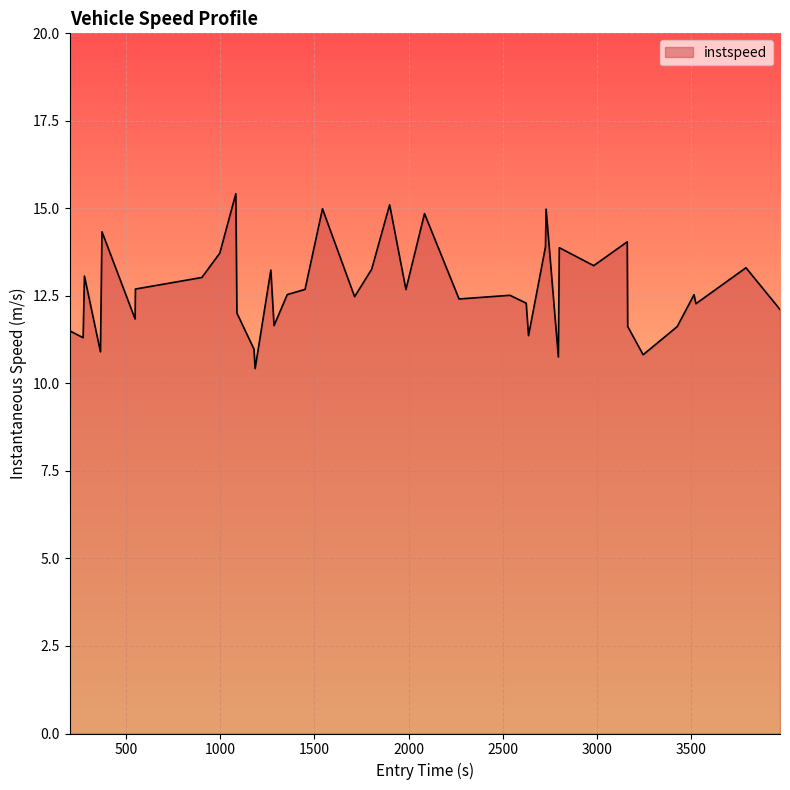

What is the maximum value shown in the chart?

15.4